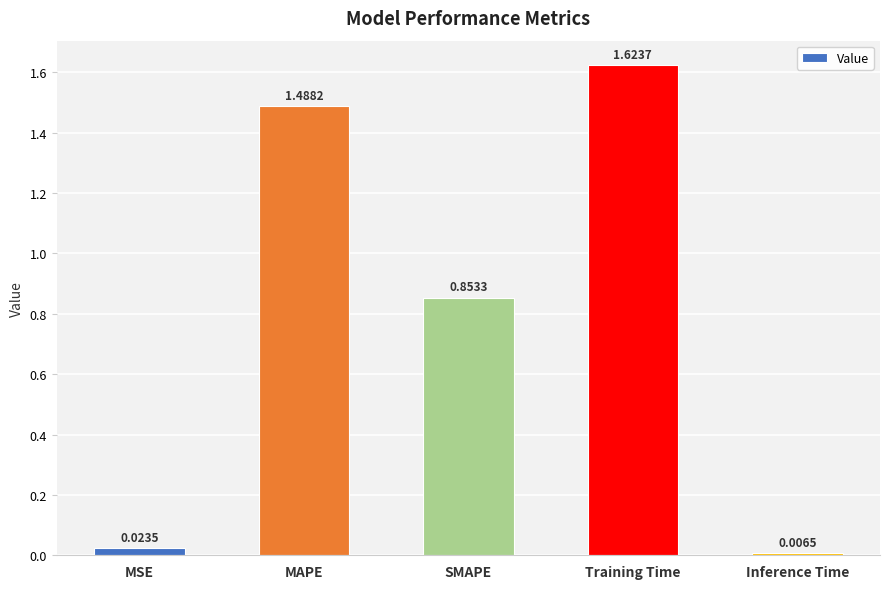

Which has a higher value, MAPE or Inference Time?

MAPE